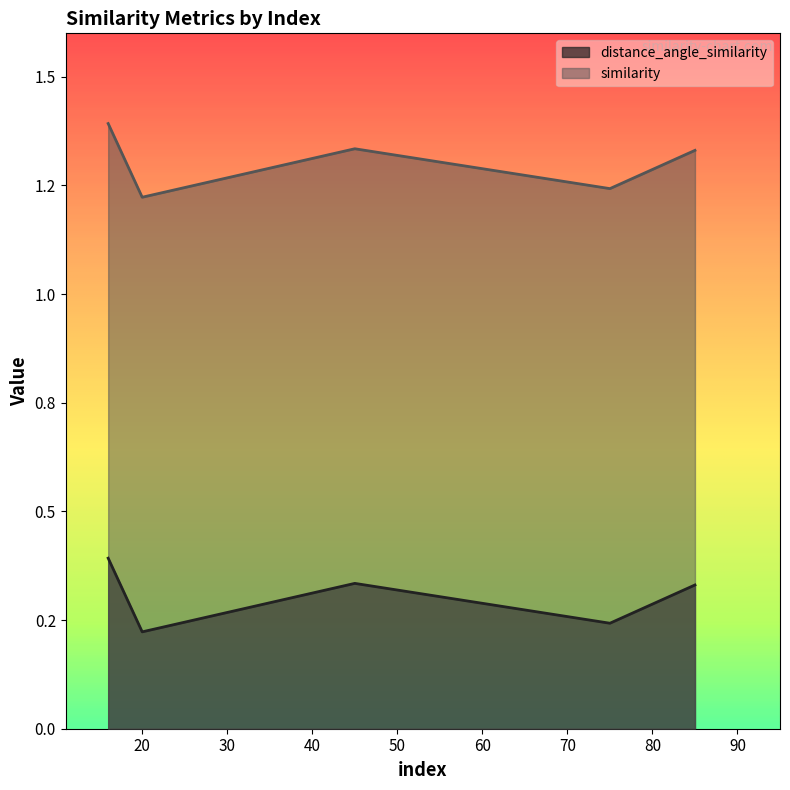

What is the minimum value shown in the chart?

0.2